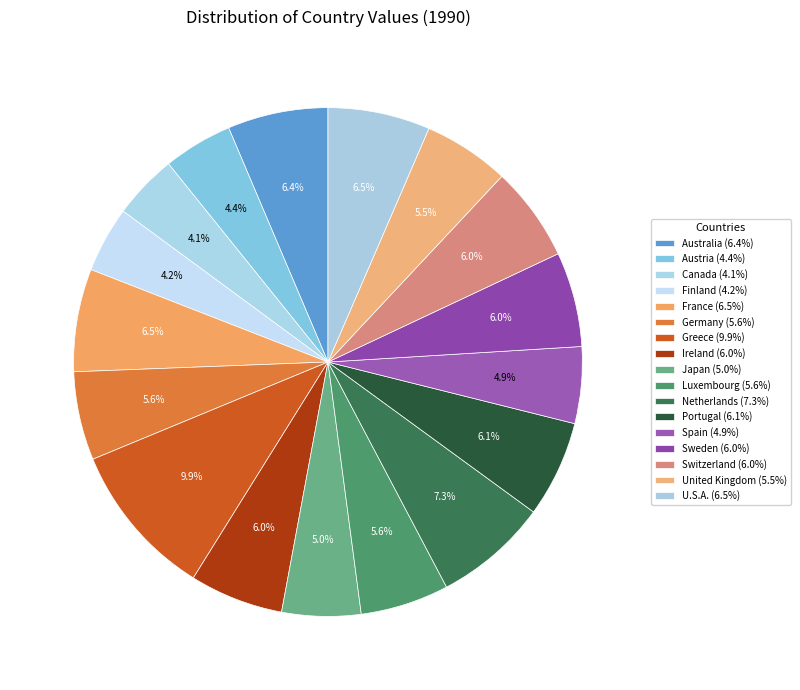

Count the number of slices in the pie.

17